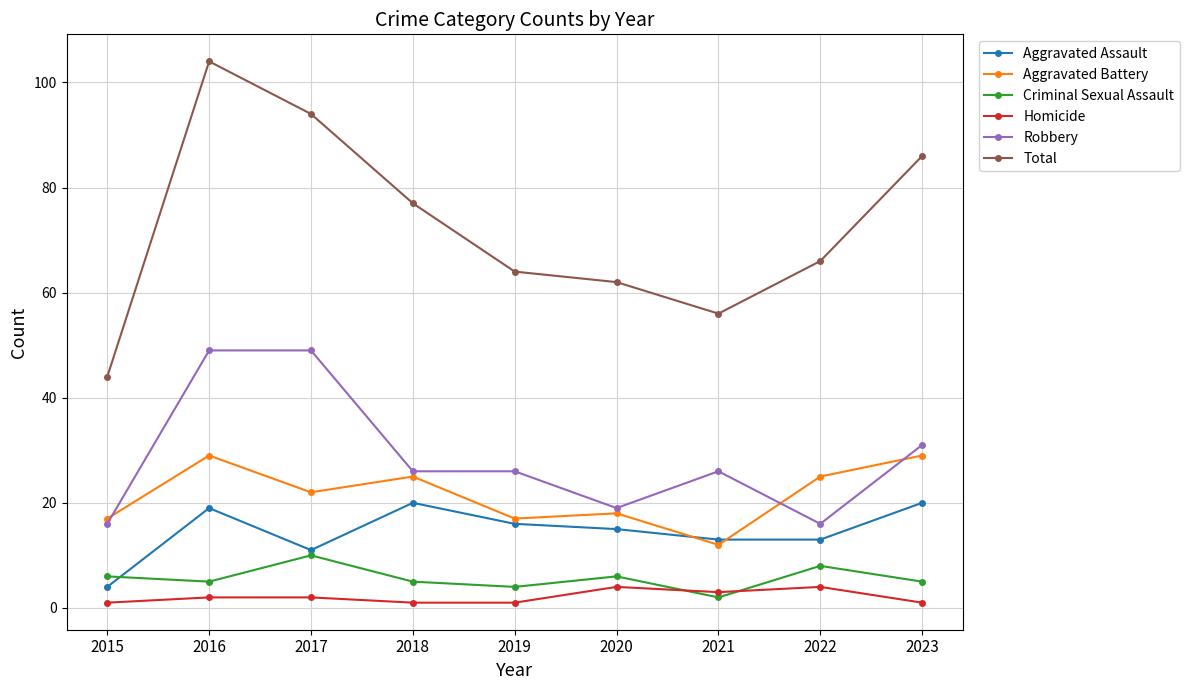

Reading left to right, what are all the values shown in this chart?

Aggravated Assault: 4	19	11	20	16	15	13	13	20
Aggravated Battery: 17	29	22	25	17	18	12	25	29
Criminal Sexual Assault: 6	5	10	5	4	6	2	8	5
Homicide: 1	2	2	1	1	4	3	4	1
Robbery: 16	49	49	26	26	19	26	16	31
Total: 44	104	94	77	64	62	56	66	86